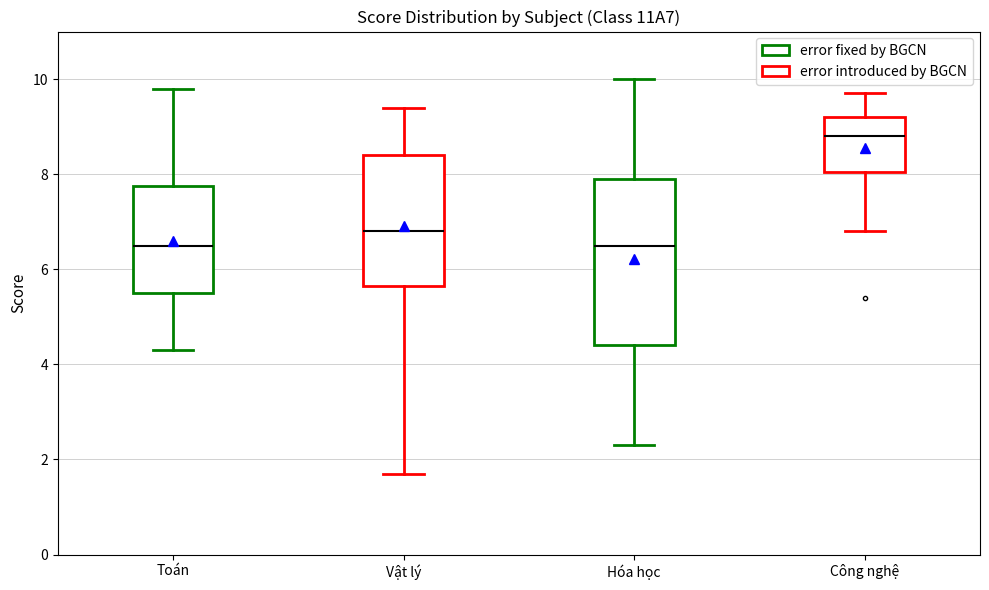

Comparing the boxes themselves (not the whiskers), which one is the tallest?

Hóa học